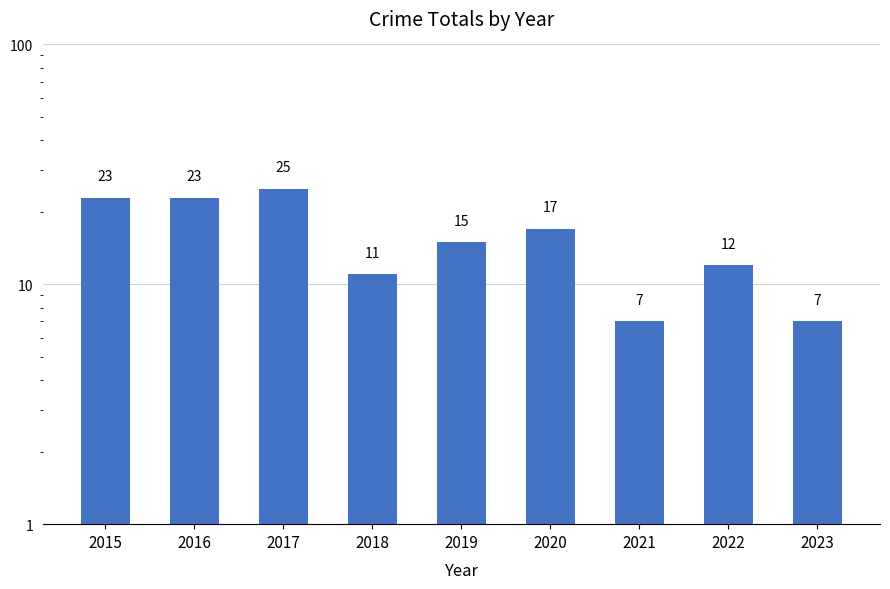

Reading left to right, what are all the values shown in this chart?

23	23	25	11	15	17	7	12	7